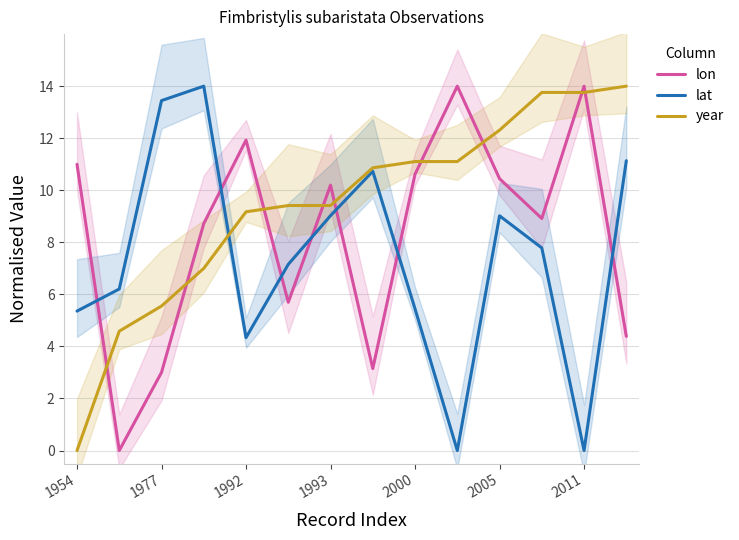

What is the label of the 1st point from the left?

1954